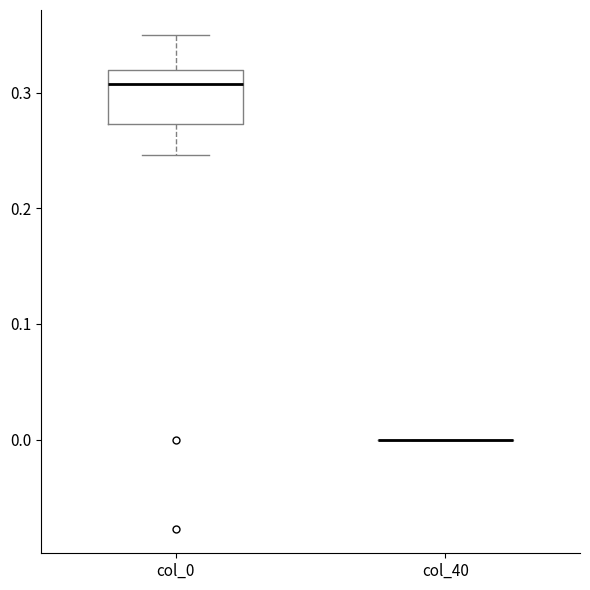

Reading left to right, transcribe this box plot: for each box, give where its median line is, the range the box spans, and where its two whiskers end, as read against the y-axis. The values are not printed on the chart, so give them approximately, as read against the axis.

col_0: median 0.31, box 0.27 to 0.32, whiskers 0.25 to 0.35
col_40: box collapsed to a line at 0.00, whiskers 0.00 to 0.00